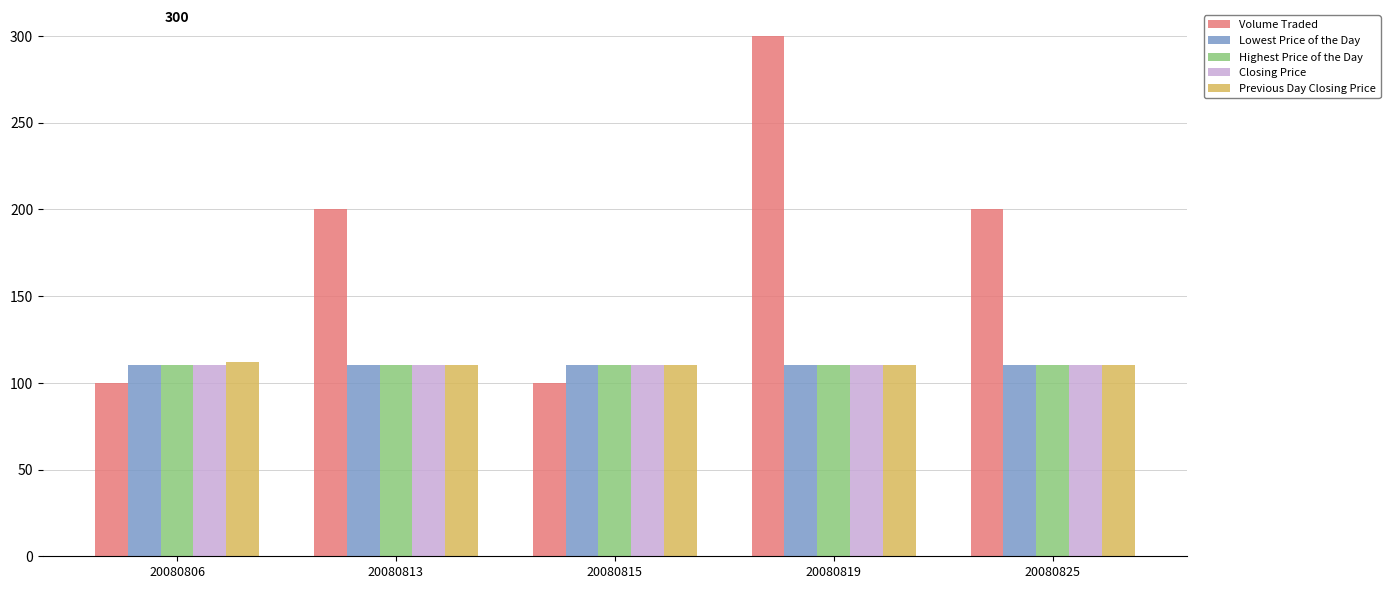

How many bars are there in total?

25